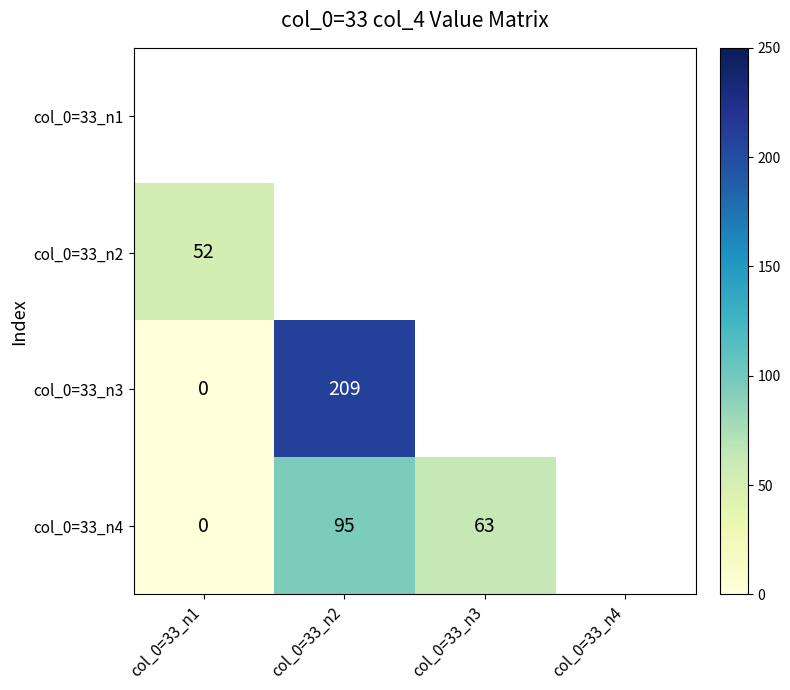

The value of col_0=33_n4 at col_0=33_n3 is 99. True or false?

False